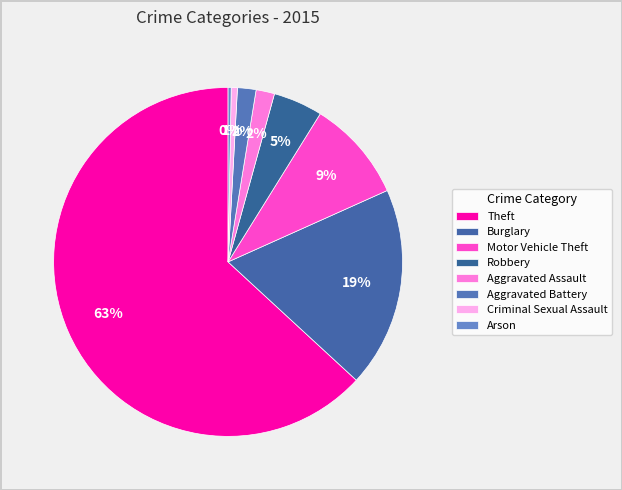

Do Arson and Aggravated Battery together represent more than half of the pie?

No